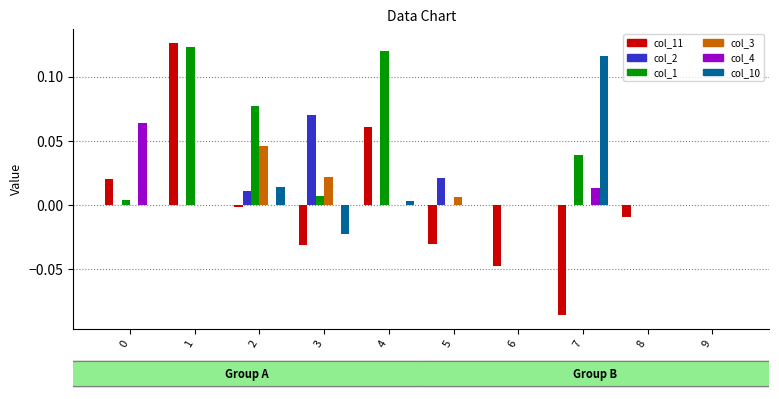

Between 3 and 7, which series saw the biggest shift?

col_10